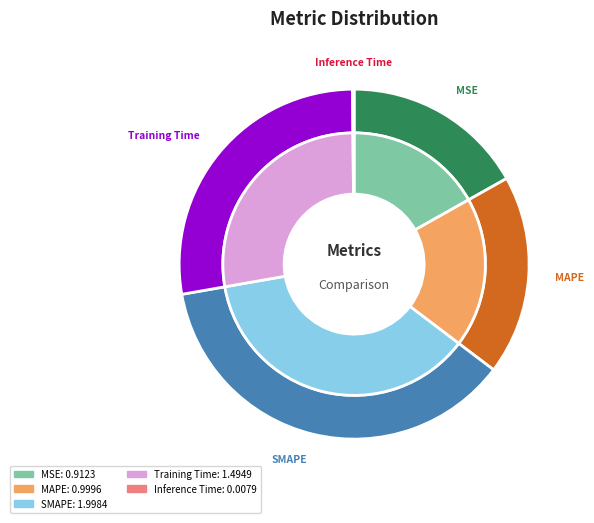

To the nearest percent, what is the average slice percentage?

20%